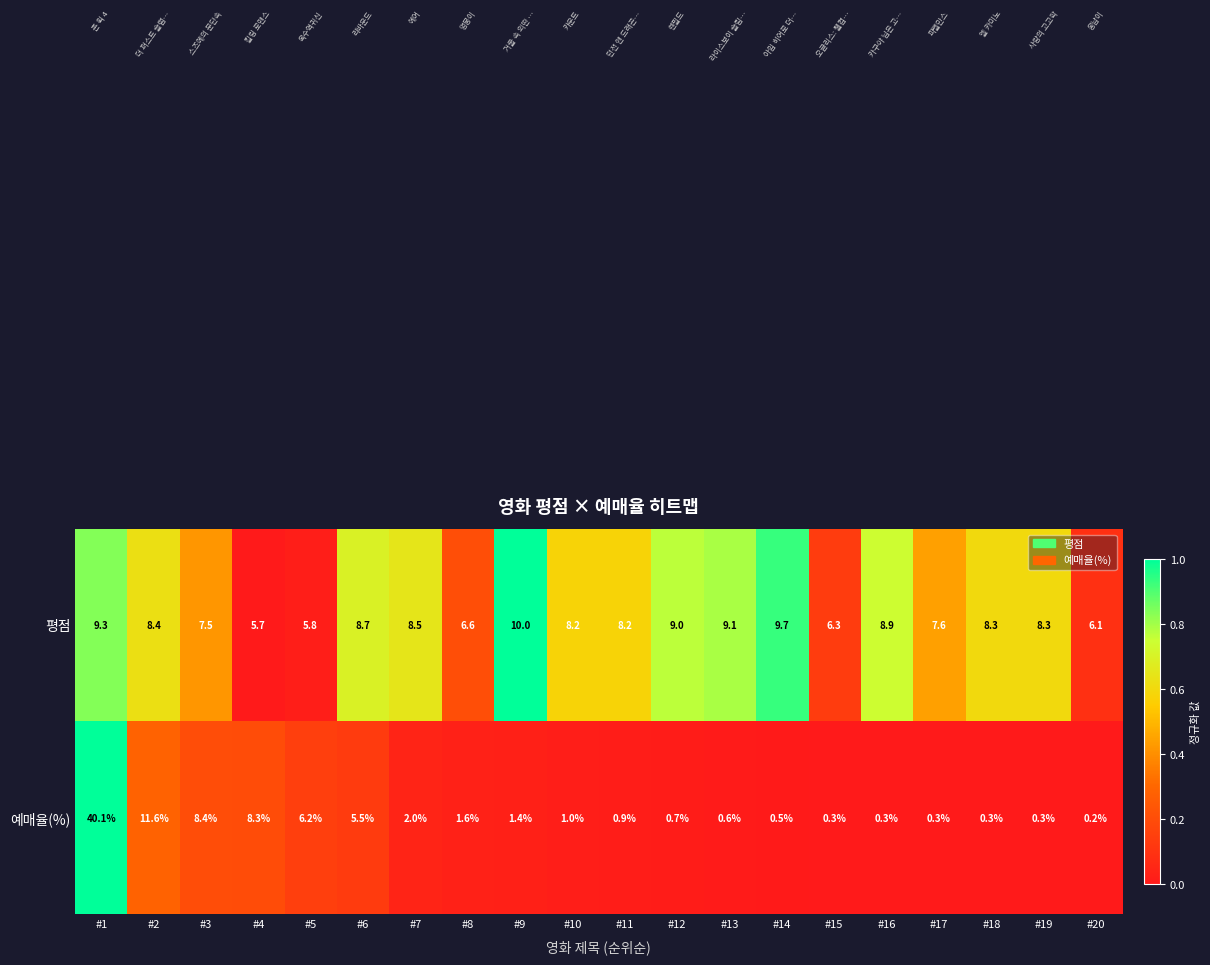

Is it true that 예매율(%) equals 0.5 at #14?

True